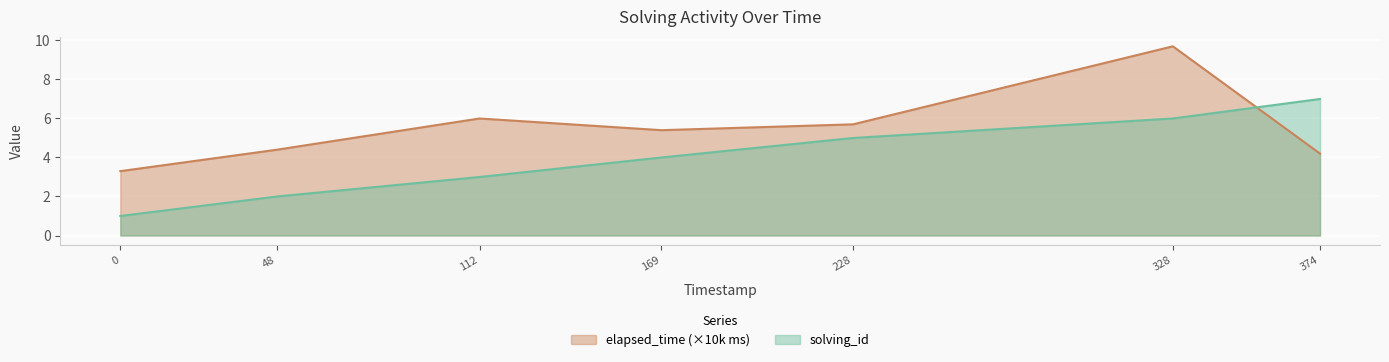

True or false: elapsed_time has more than 2 interior local peaks.

False